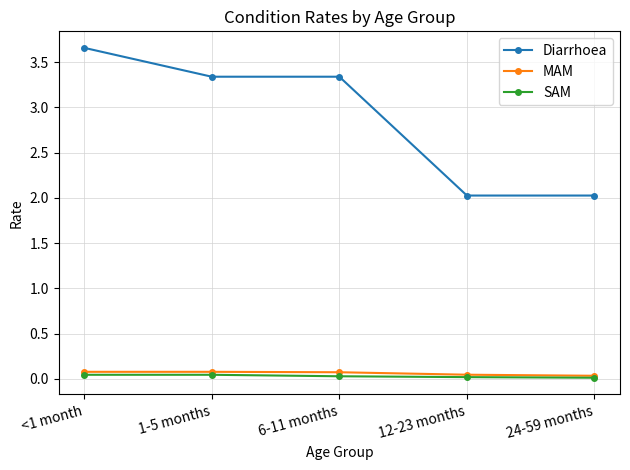

True or false: SAM and Diarrhoea cross at least once.

False